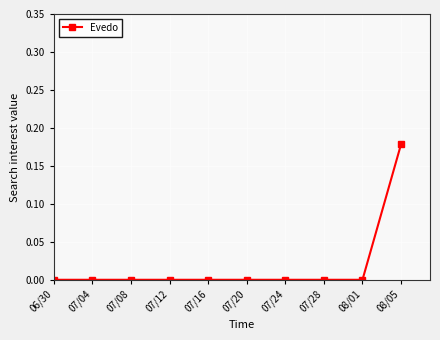

How many data points does each series have?

10